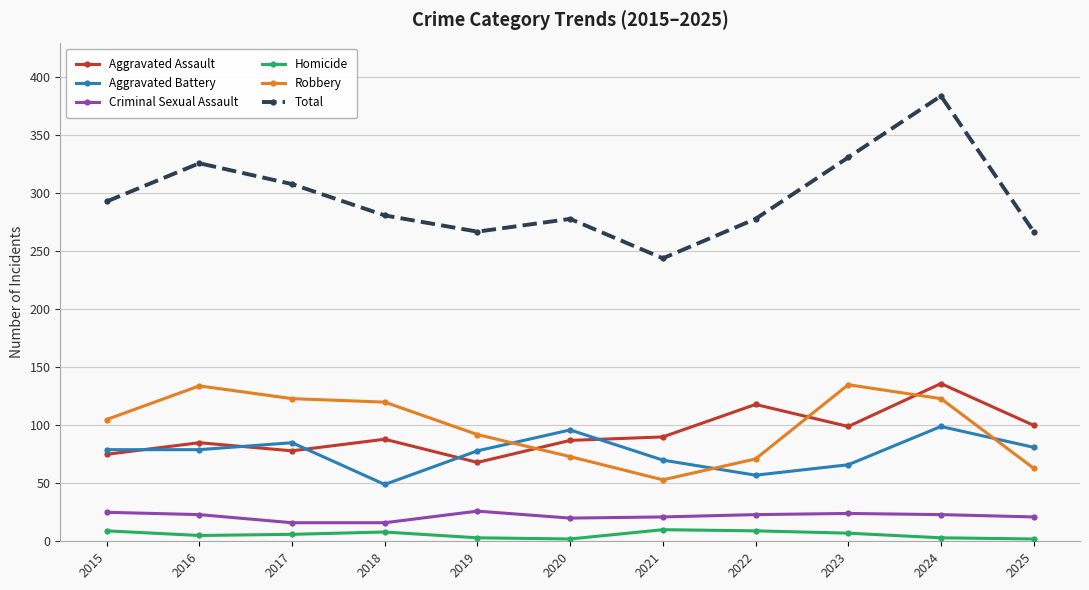

What is the sum of the Homicide values at 2024 and 2019?

6